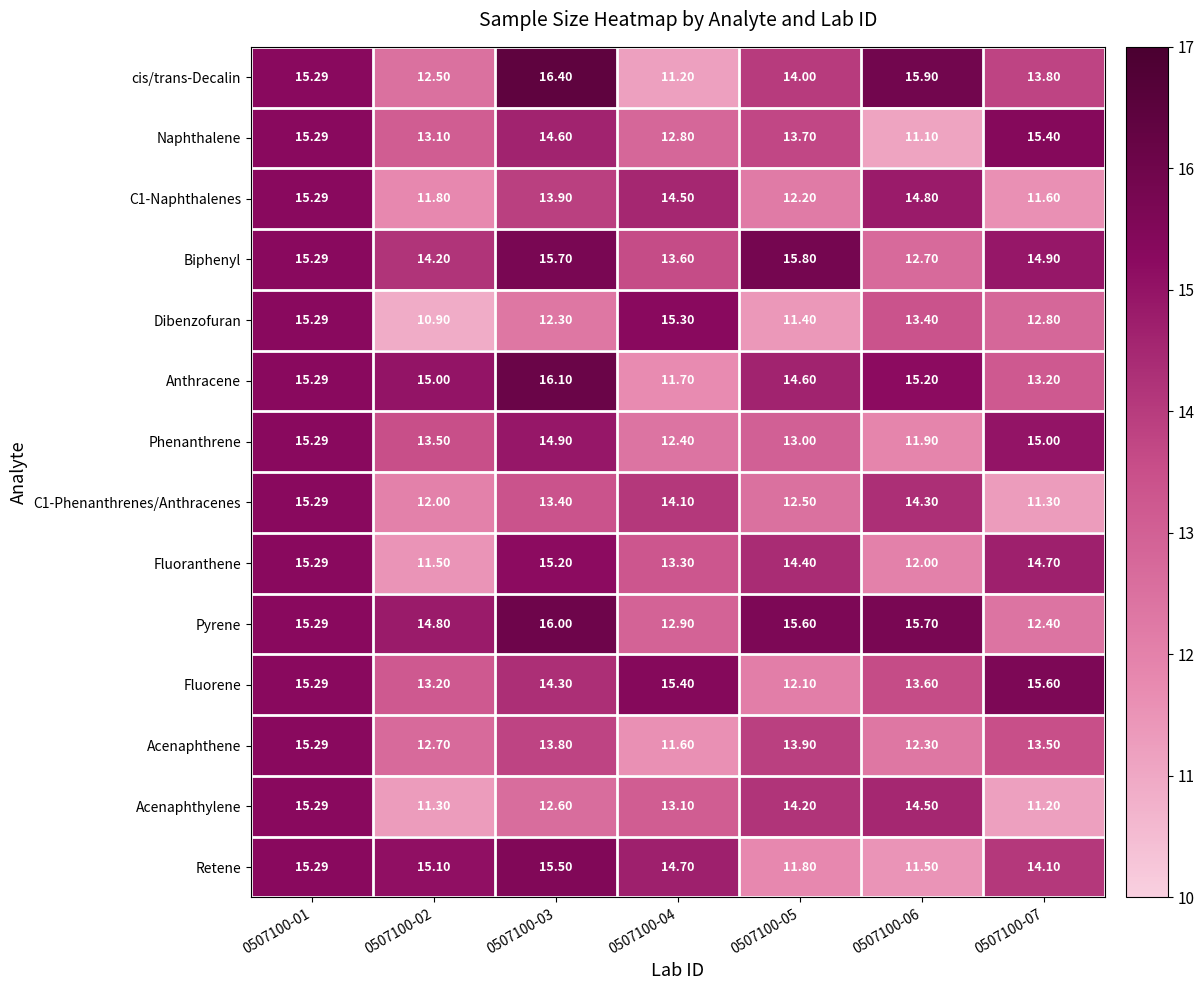

Which series has the largest total across all categories?

Pyrene